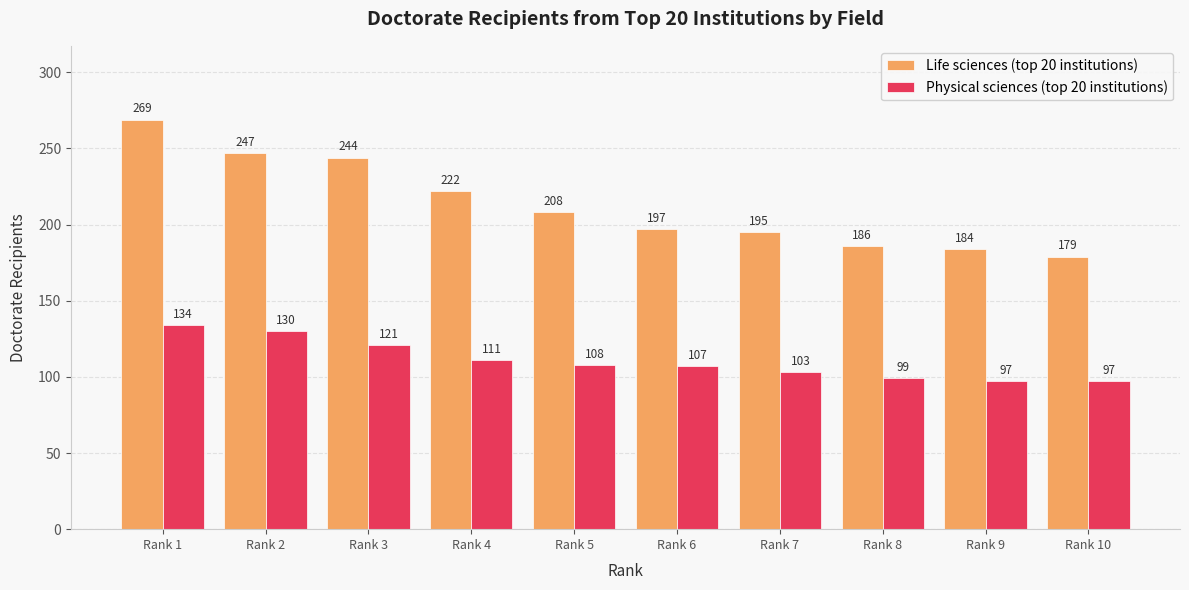

Is the value of Life sciences (top 20 institutions) at Rank 1 greater than the value of Physical sciences (top 20 institutions) at Rank 5?

Yes